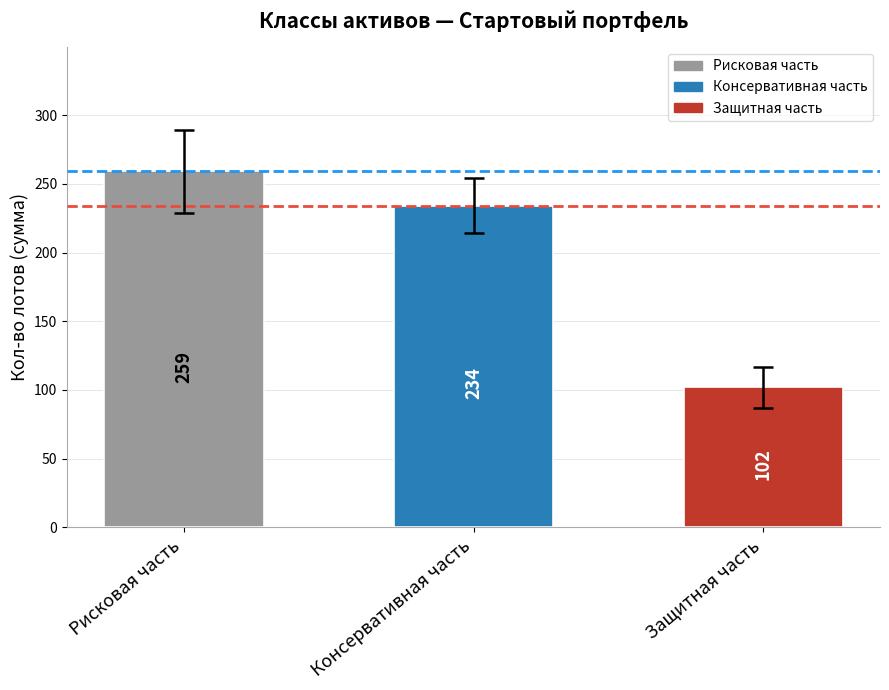

Between Консервативная часть and Защитная часть, which is larger?

Консервативная часть